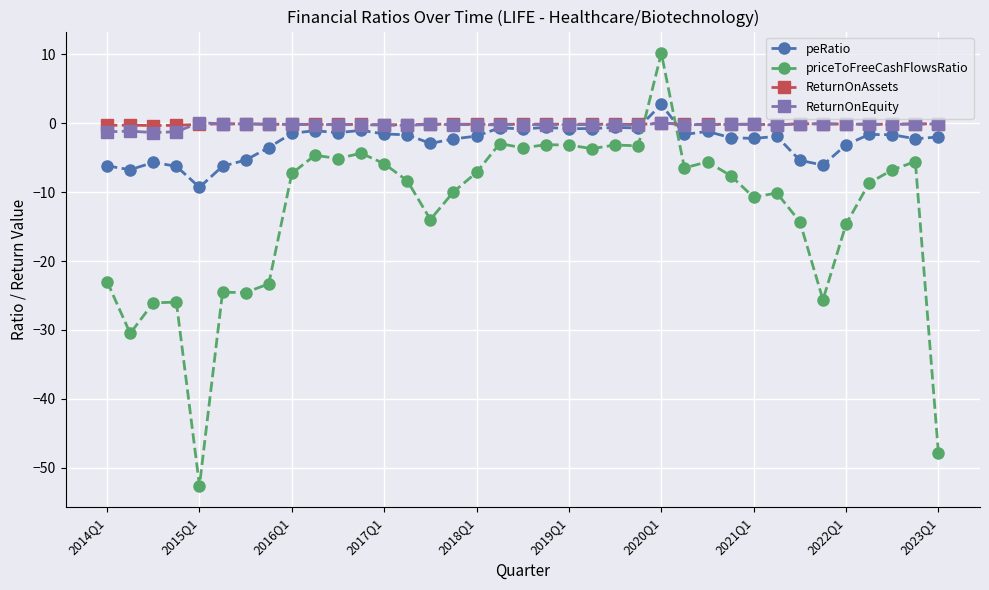

Which series has the largest range (max minus min)?

priceToFreeCashFlowsRatio